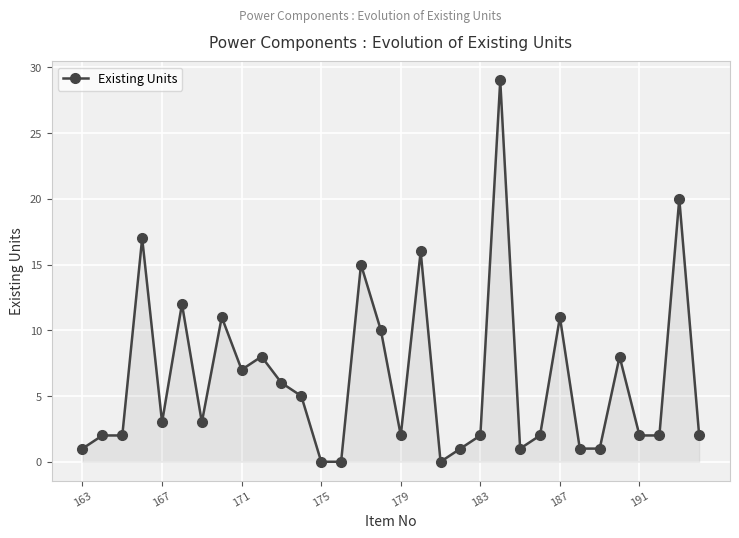

What is the difference between the second highest and second lowest values?

20